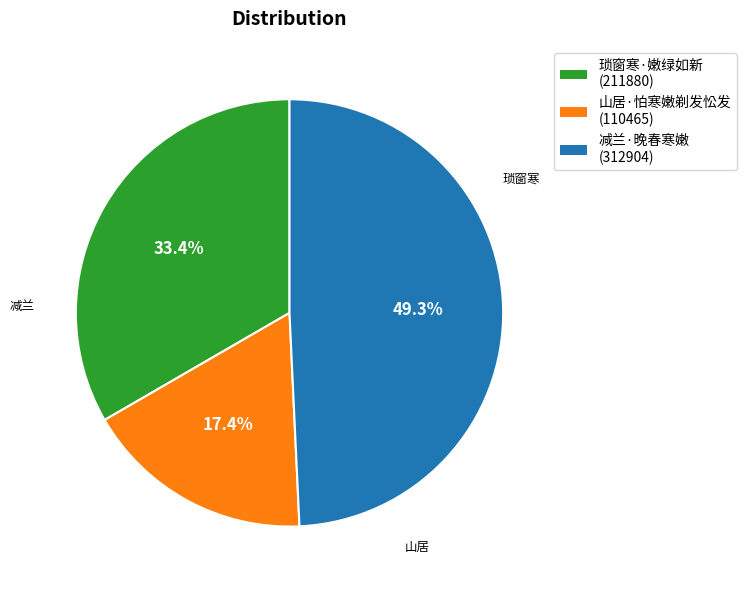

What percentage is the 琐窗寒·嫩绿如新 slice, to the nearest percent?

33%